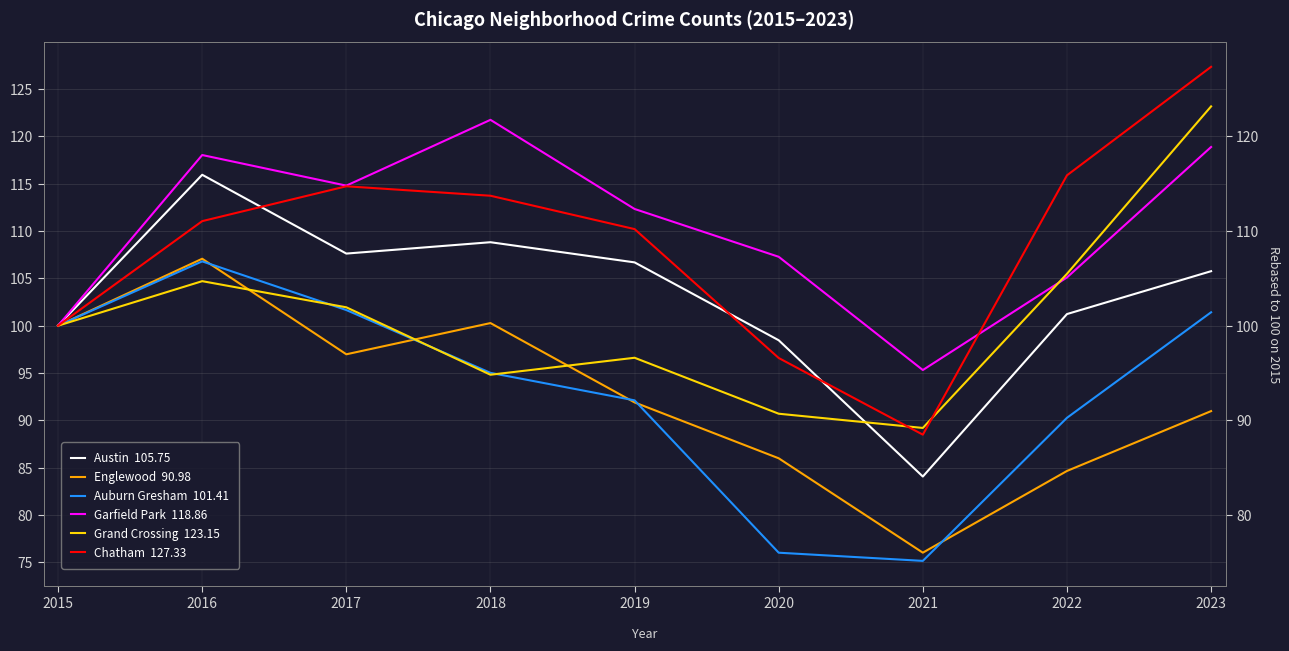

What is the difference between the maximum and second lowest values in the Chatham  127.33 series?

30.7